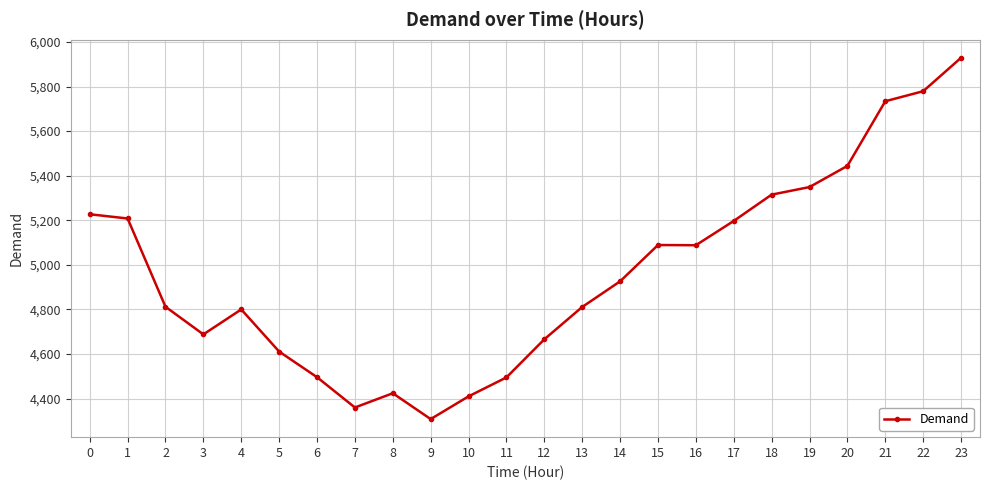

What is the value of the 3rd point from the left?

4812